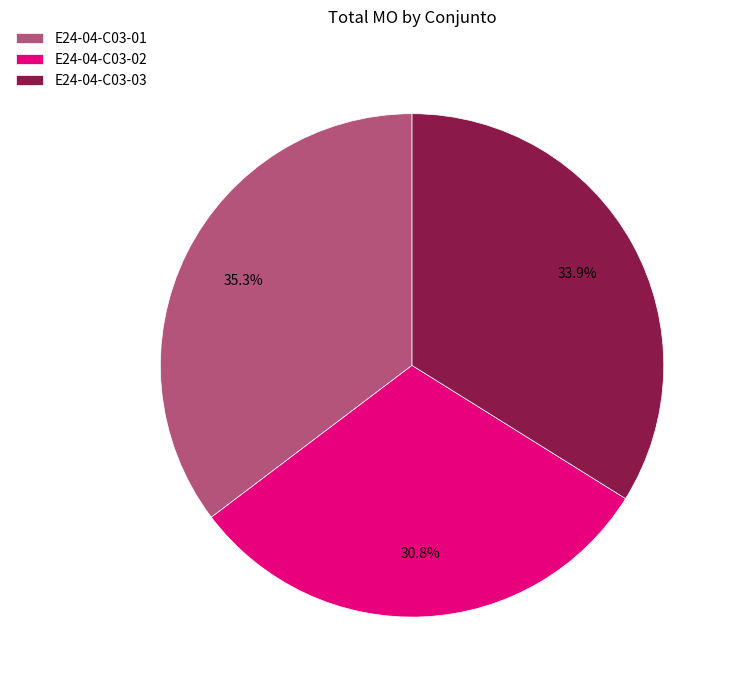

To the nearest percent, what is the combined percentage of E24-04-C03-03 and E24-04-C03-01?

69%